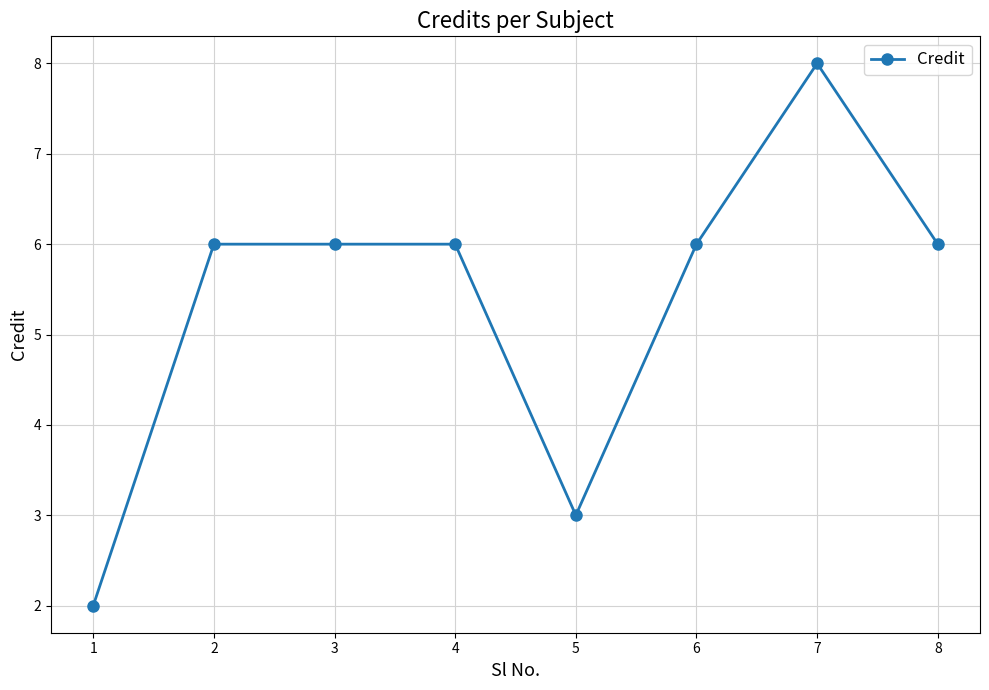

Approximately how many times larger is the value at 7 compared to 1?

4.0